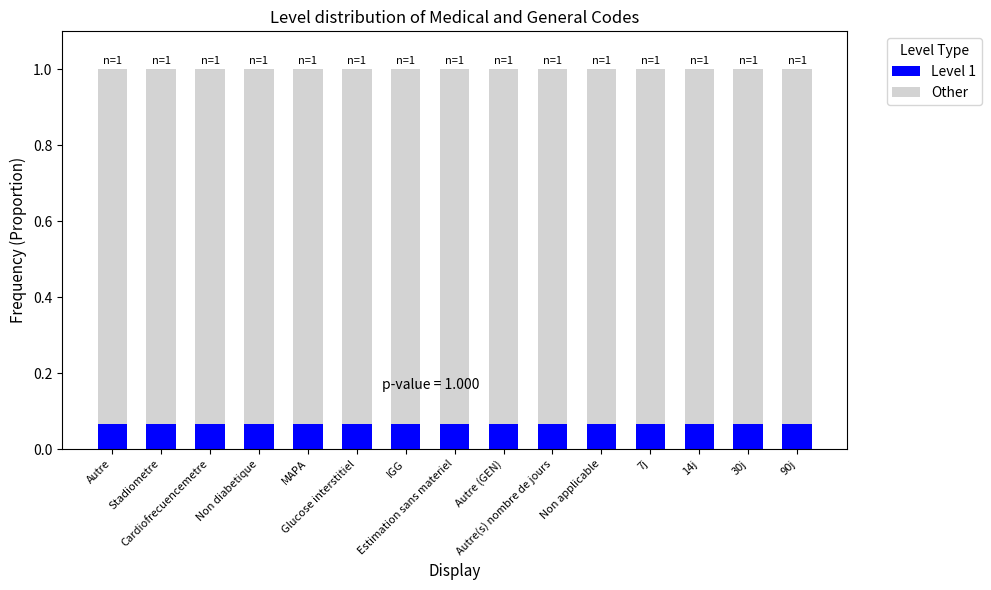

Is it true that Other equals 0.9 at Non applicable?

True